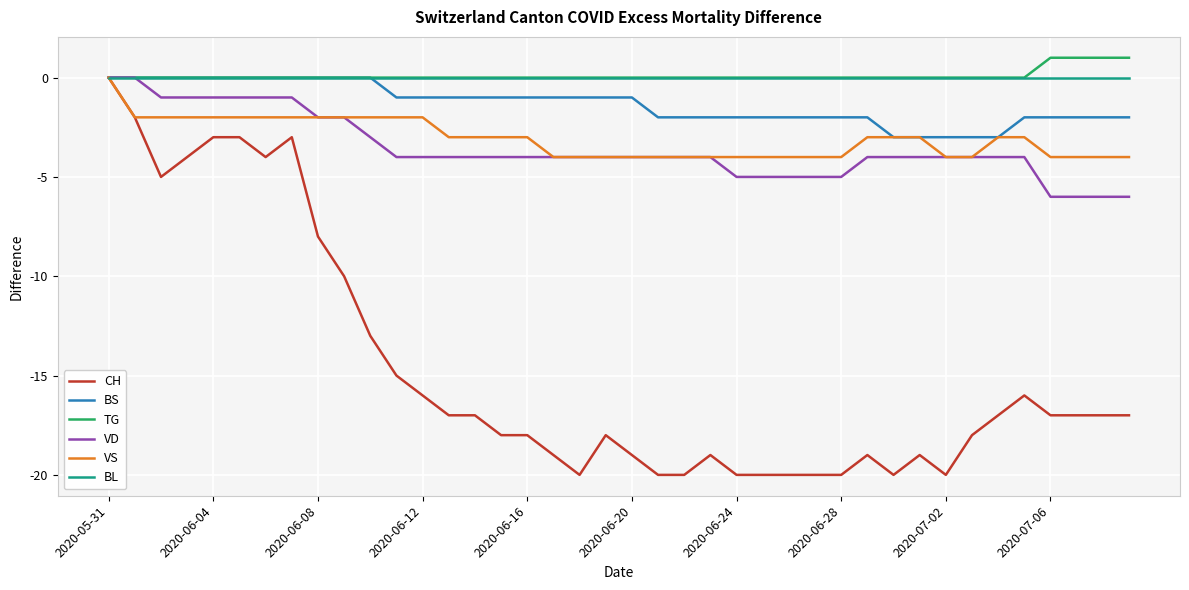

What is the minimum value for VS?

-4